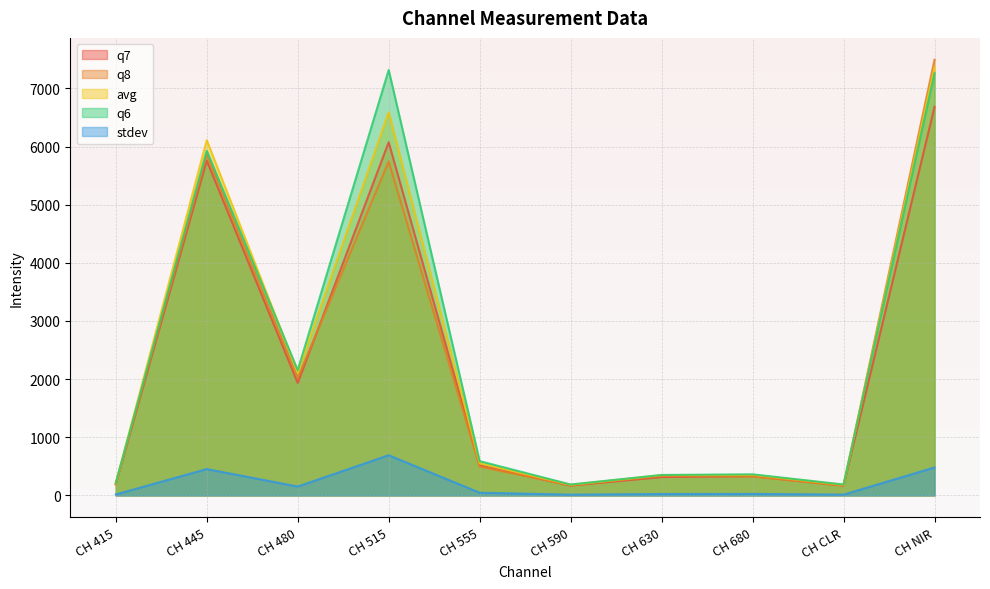

How many distinct data groups are displayed?

5